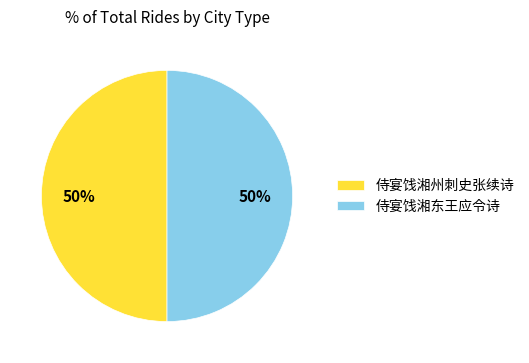

Combined, do 侍宴饯湘东王应令诗 and 侍宴饯湘州刺史张续诗 account for over 50%?

Yes